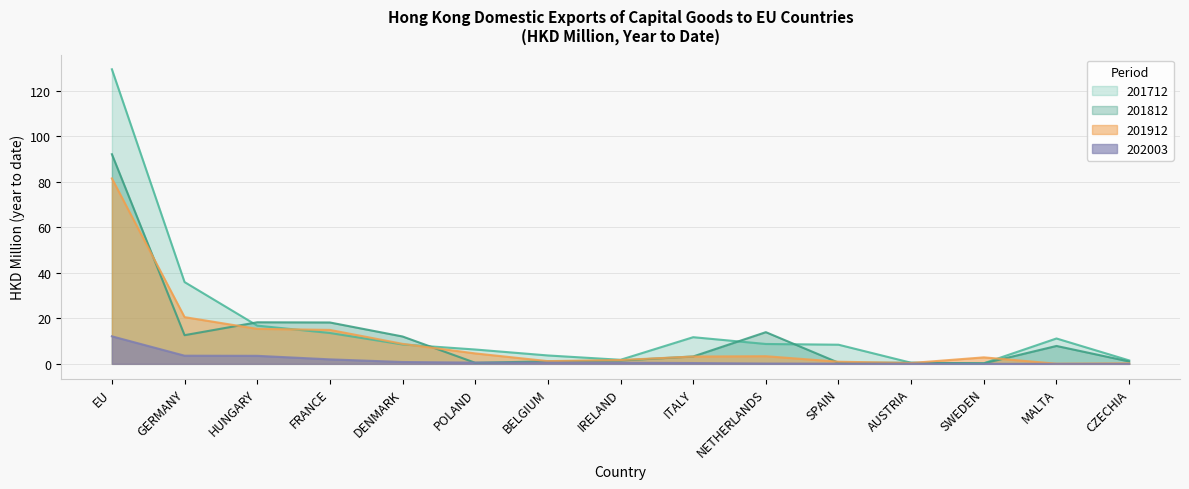

Reading left to right, what are all the values shown in this chart?

201712: EU=129.5	GERMANY=36.0	HUNGARY=16.8	FRANCE=13.6	DENMARK=8.5	POLAND=6.3	BELGIUM=3.7	IRELAND=1.8	ITALY=11.7	NETHERLANDS=8.7	SPAIN=8.4	AUSTRIA=0.5	SWEDEN=0.3	MALTA=11.2	CZECHIA=1.5
201812: EU=92.2	GERMANY=12.6	HUNGARY=18.3	FRANCE=18.2	DENMARK=12.0	POLAND=0.5	BELGIUM=1.1	IRELAND=1.5	ITALY=3.2	NETHERLANDS=13.9	SPAIN=0.5	AUSTRIA=0.5	SWEDEN=0.2	MALTA=7.9	CZECHIA=1.0
201912: EU=81.5	GERMANY=20.5	HUNGARY=15.4	FRANCE=14.9	DENMARK=8.8	POLAND=4.6	BELGIUM=1.2	IRELAND=1.7	ITALY=3.2	NETHERLANDS=3.4	SPAIN=0.9	AUSTRIA=0.4	SWEDEN=2.9	MALTA=0.1	CZECHIA=0.2
202003: EU=12.1	GERMANY=3.6	HUNGARY=3.5	FRANCE=2.0	DENMARK=0.8	POLAND=0.5	BELGIUM=0.5	IRELAND=0.5	ITALY=0.4	NETHERLANDS=0.1	SPAIN=0.1	AUSTRIA=0.1	SWEDEN=0.0	MALTA=0.0	CZECHIA=0.0